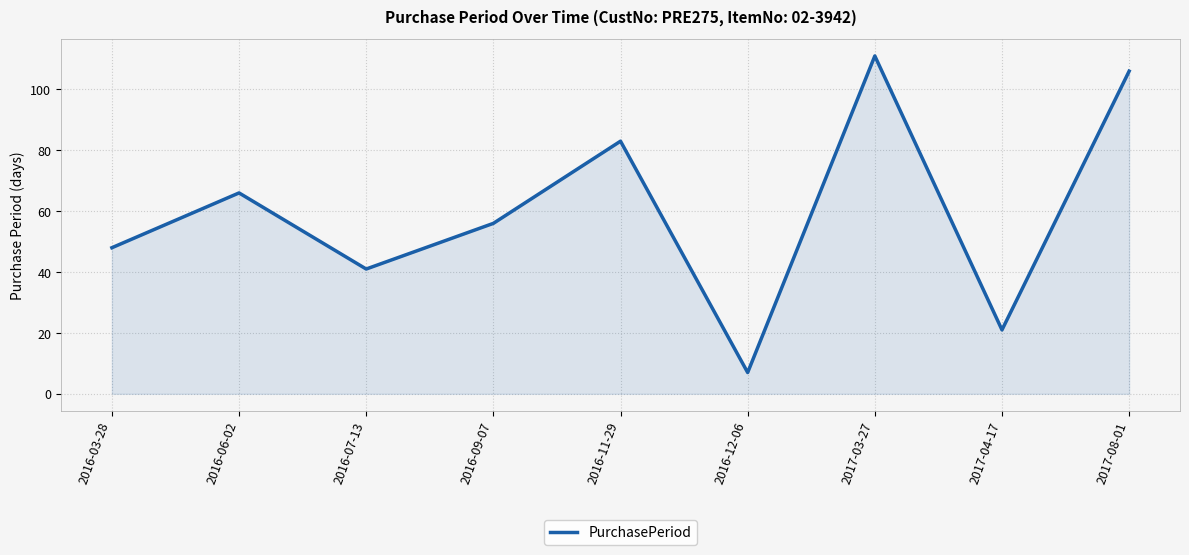

What is the difference between the values at 2016-06-02 and 2016-12-06?

59